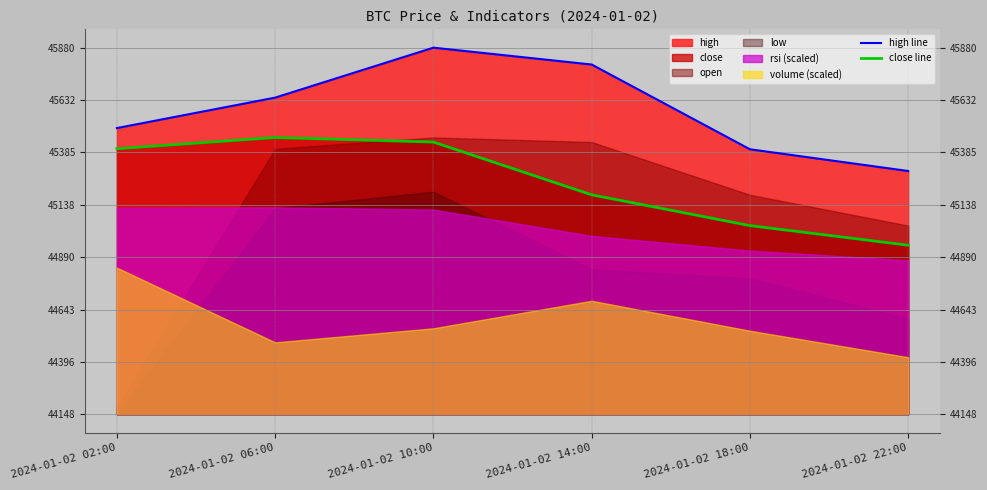

How many interior local peaks does the high line series have?

1